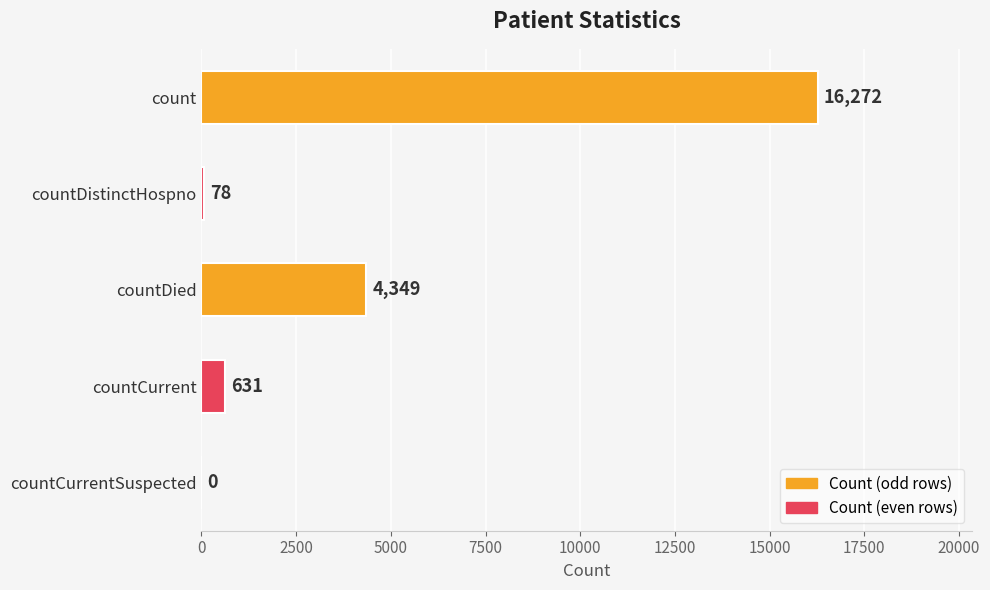

Are the bars horizontal?

Yes